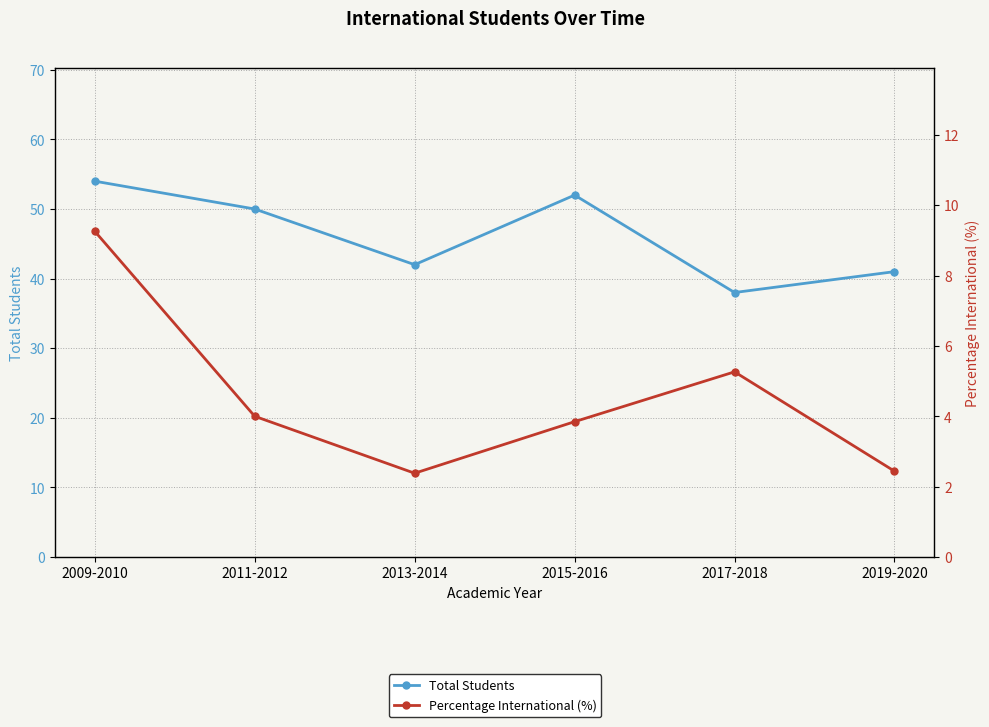

What is the label of the 6th point from the left?

2019-2020